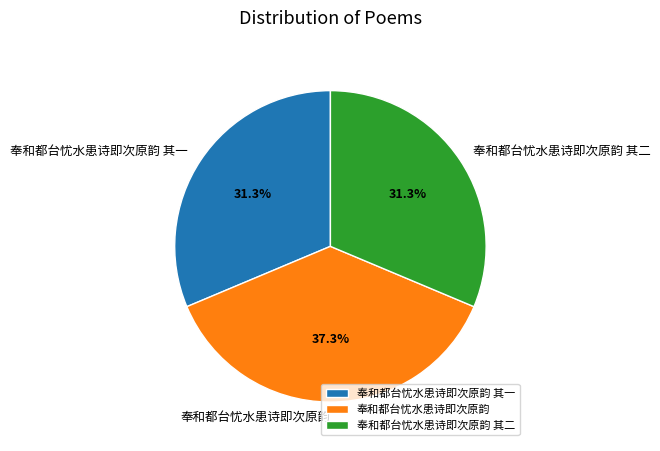

Does 奉和都台忧水患诗即次原韵 其一 account for over 50% of the chart?

No